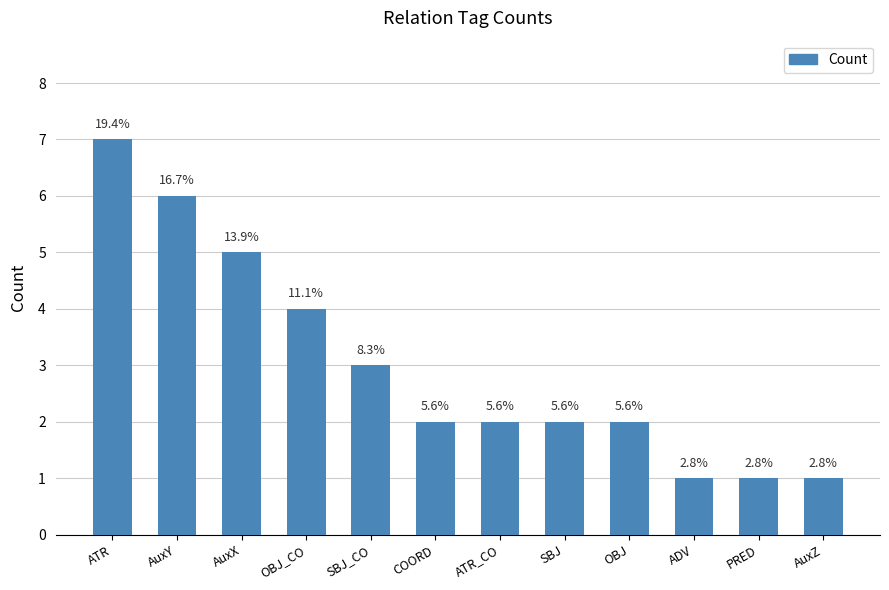

How many bars are there in total?

12